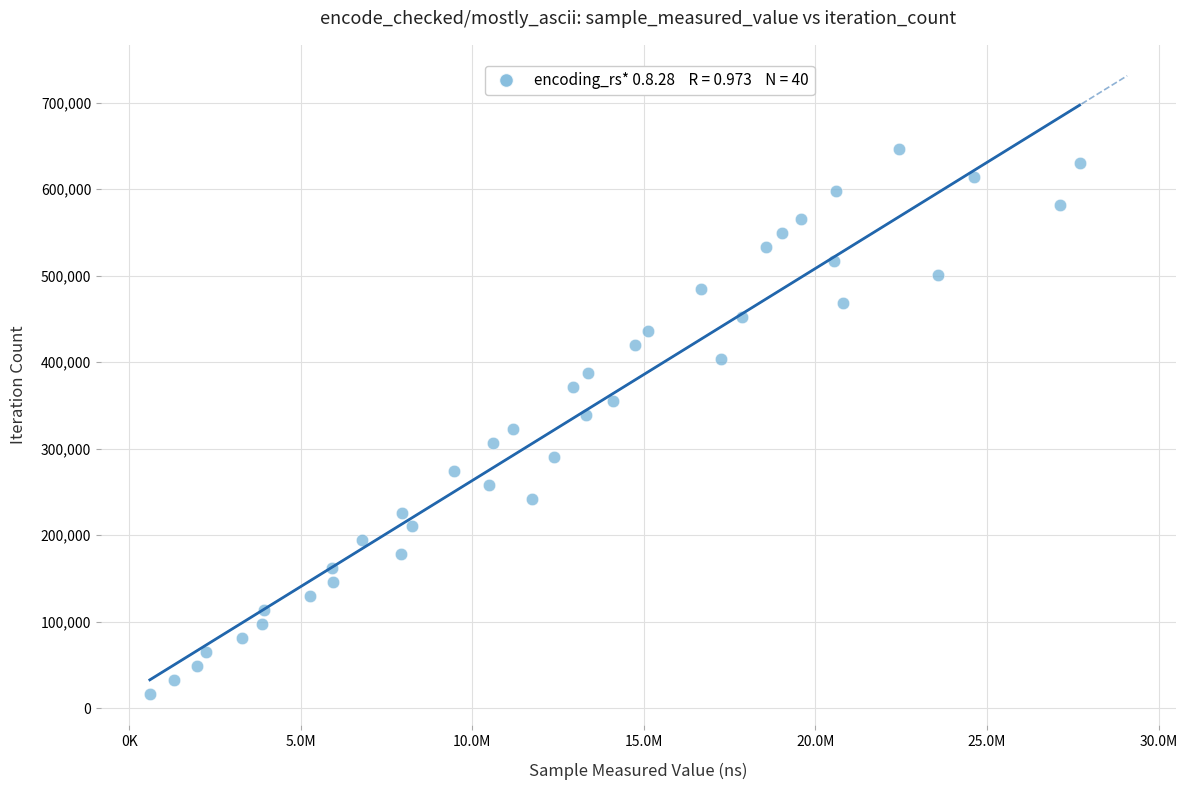

What is the range of X values (max minus min)?

27100755